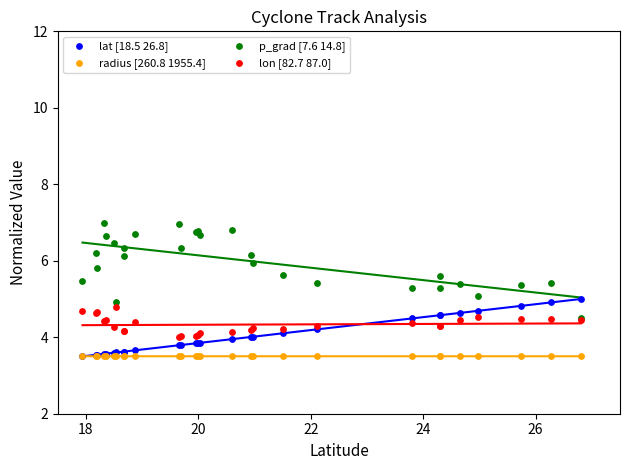

Which series has the largest Y range (max minus min)?

p_grad [7.6 14.8]